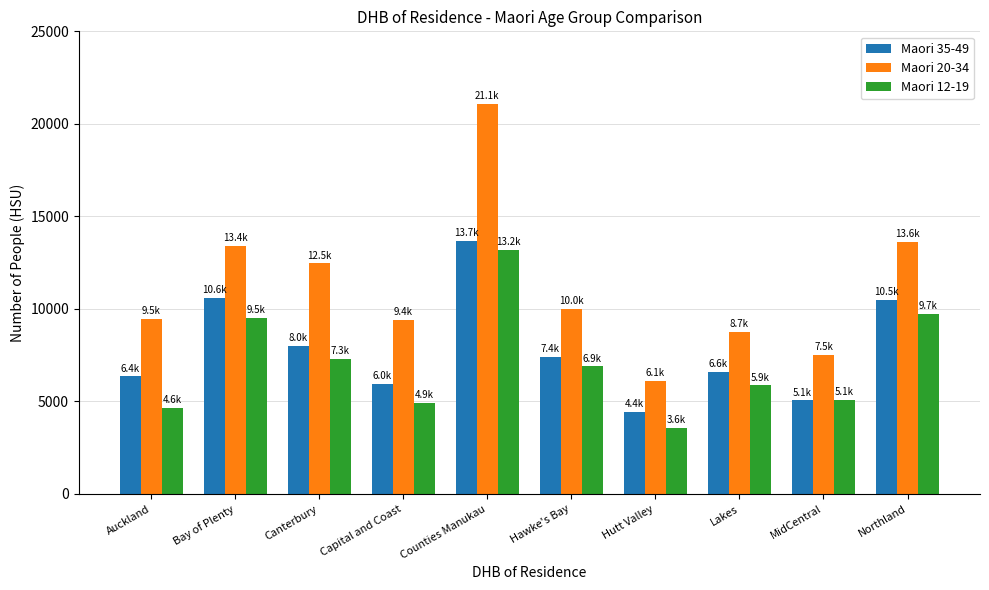

What is the sum of the Maori 12-19 values at Auckland and Counties Manukau?

17809